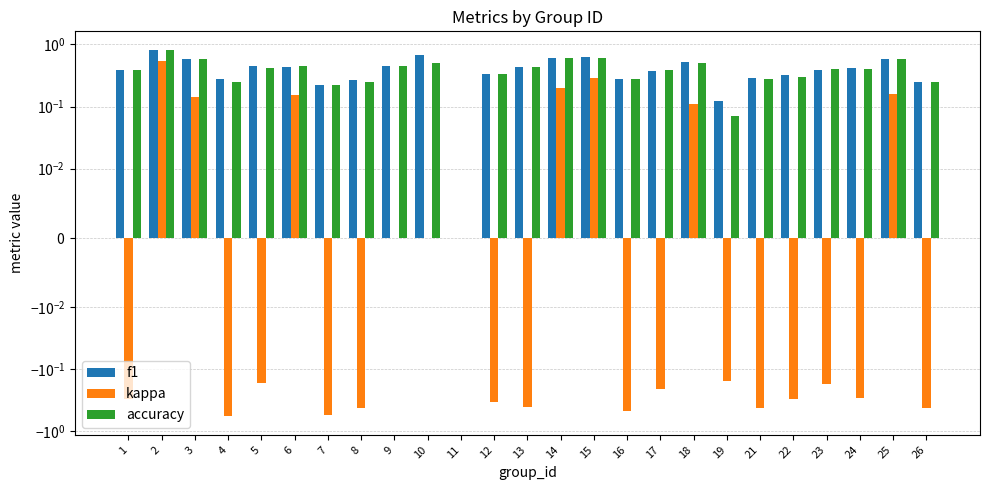

At which category is the sum across all series the highest?

2